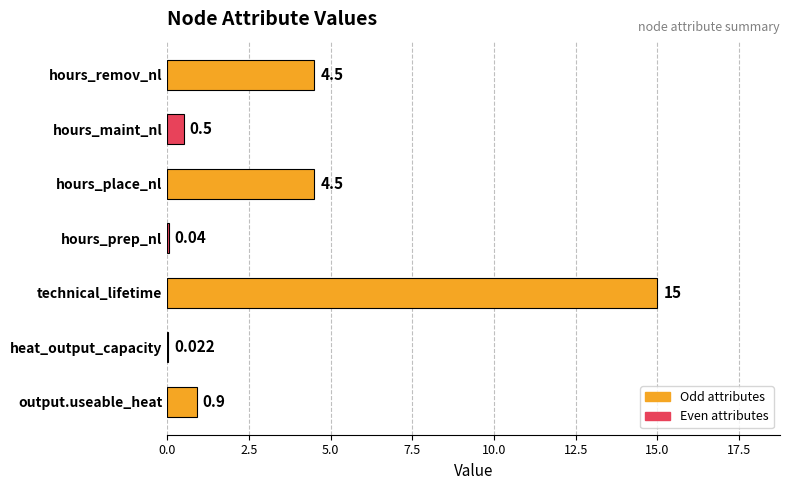

Which has a higher value, output.useable_heat or hours_remov_nl?

hours_remov_nl